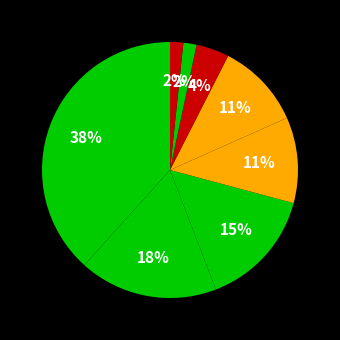

How many slices are in this pie chart?

8